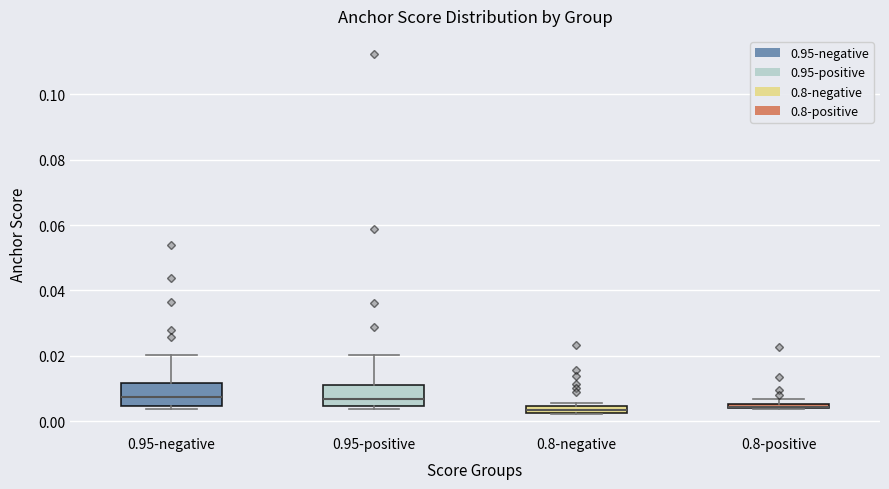

Where does the median line of the box for 0.95-positive sit on the y-axis? The values are not printed on the chart, so give them approximately, as read against the axis.

0.006